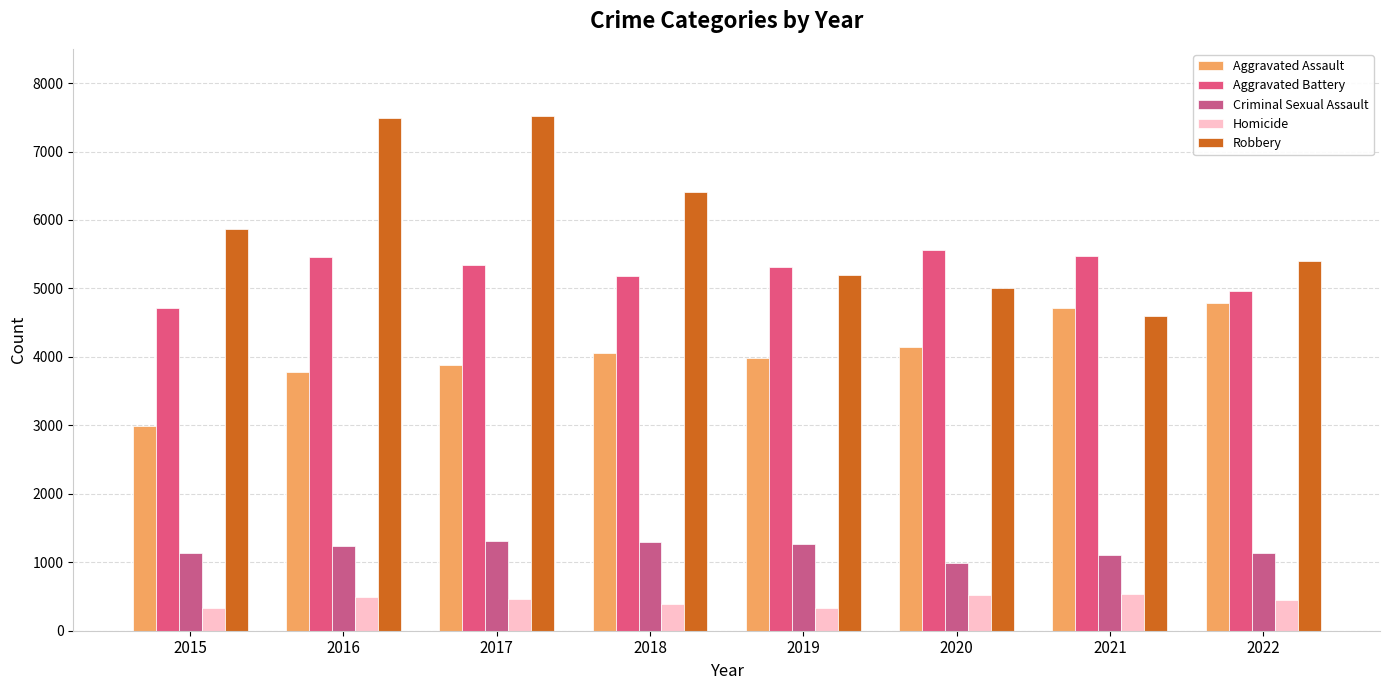

Which label corresponds to the largest value in the chart?

2017